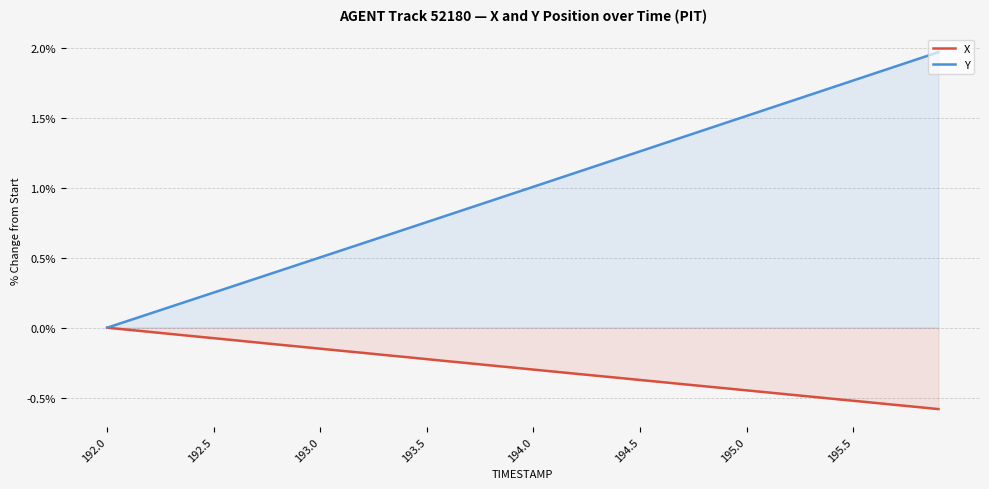

Rank the series by their average value, from lowest to highest.

X, Y